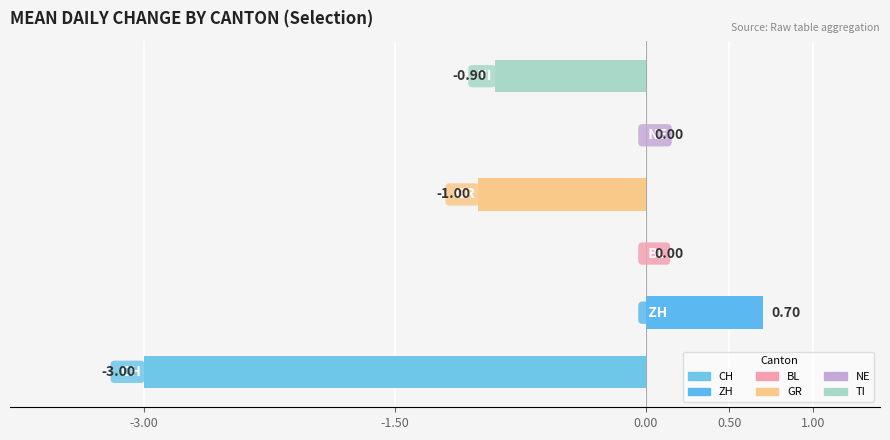

What is the sum of all values?

-4.2